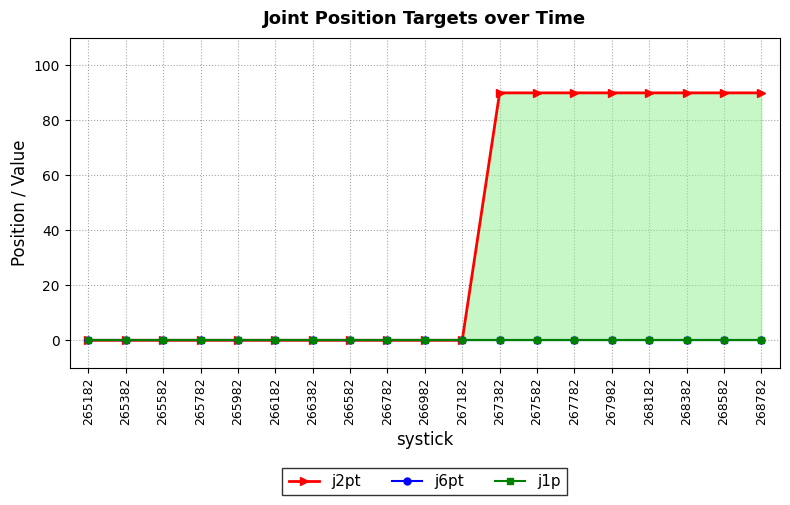

At how many categories does at least one series exceed 79?

8